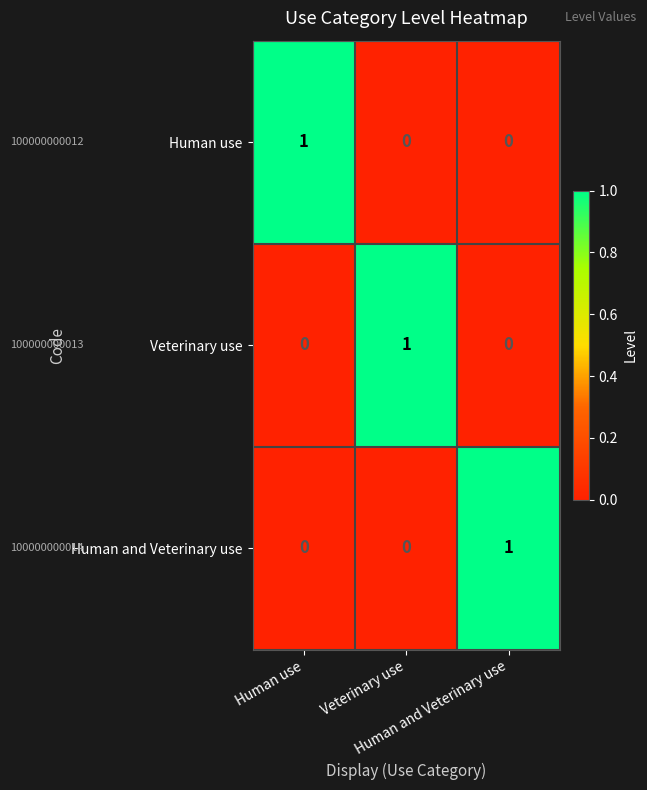

How many series are shown in this chart?

3